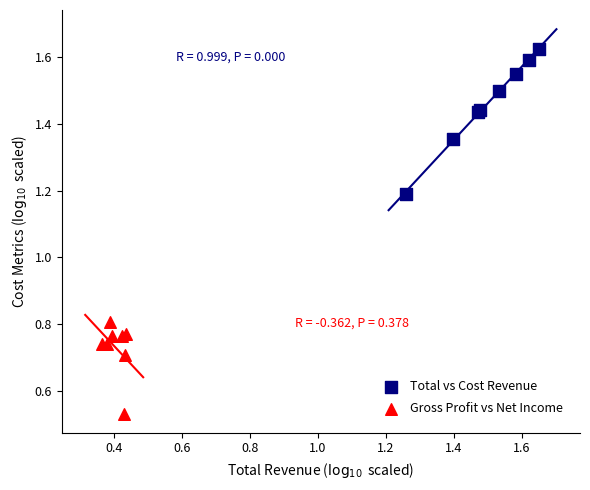

Which series contains the highest Y value?

Total vs Cost Revenue